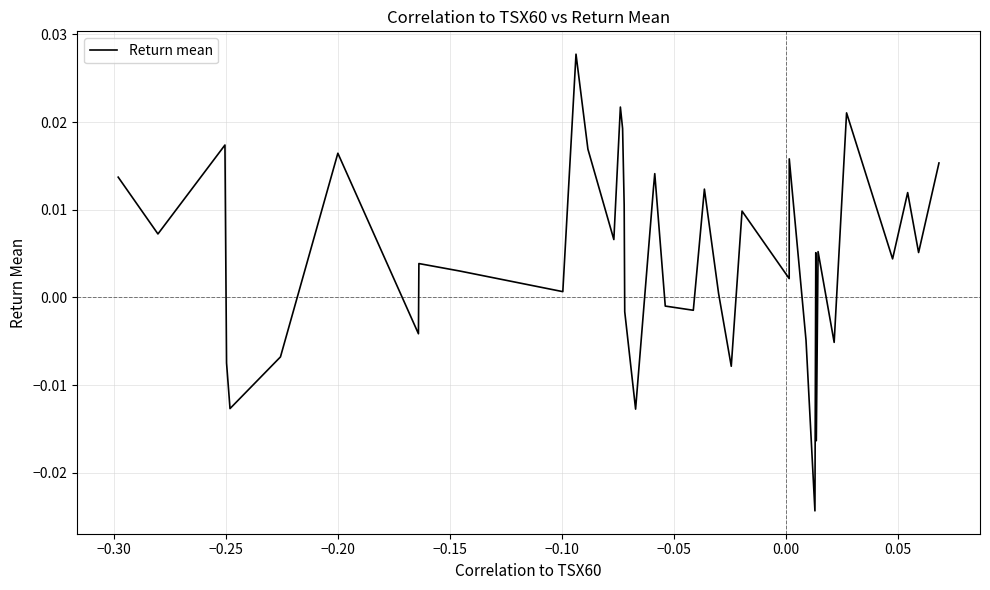

At which category does the data reach its first local peak?

−0.25